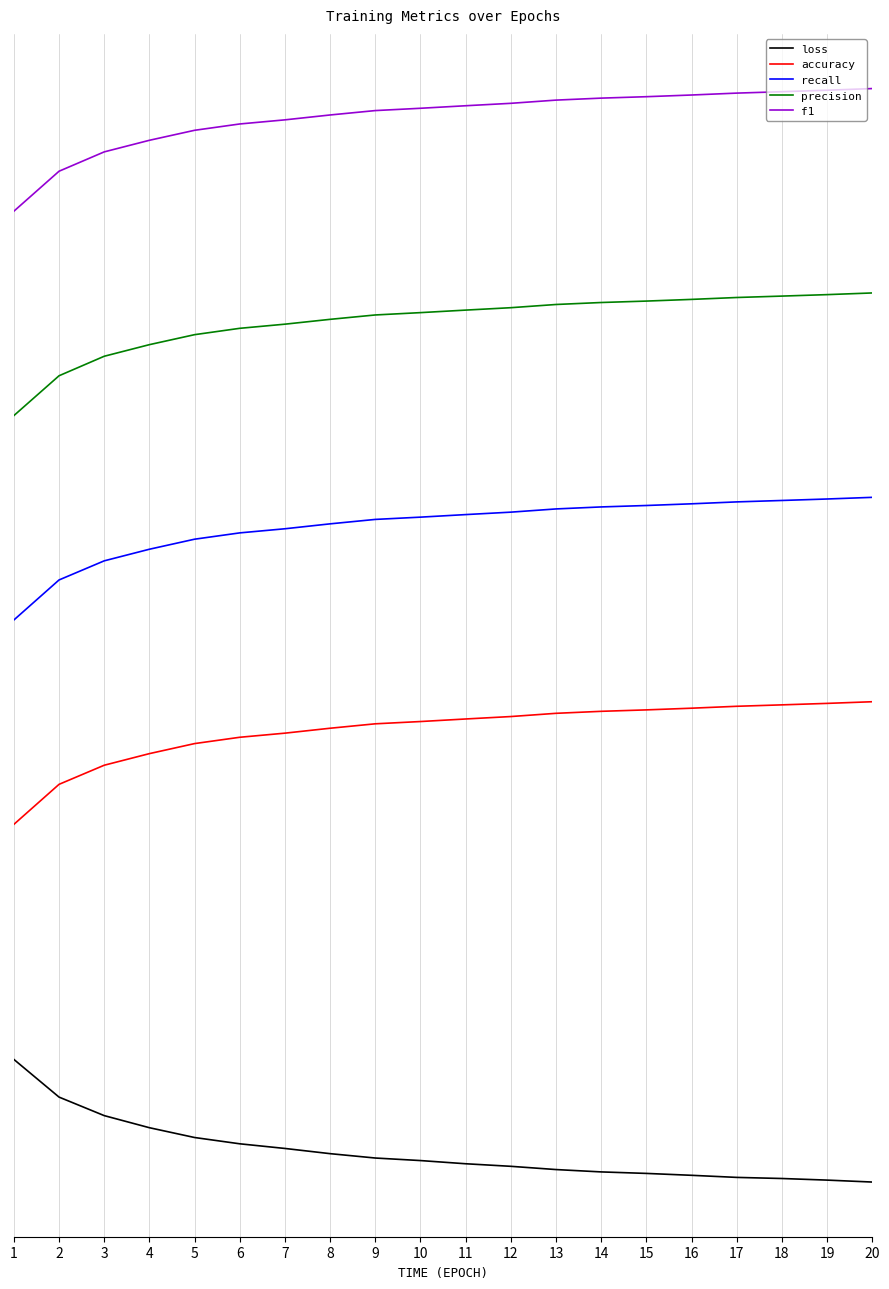

What is the difference between the second highest and second lowest values in the precision series?

0.8